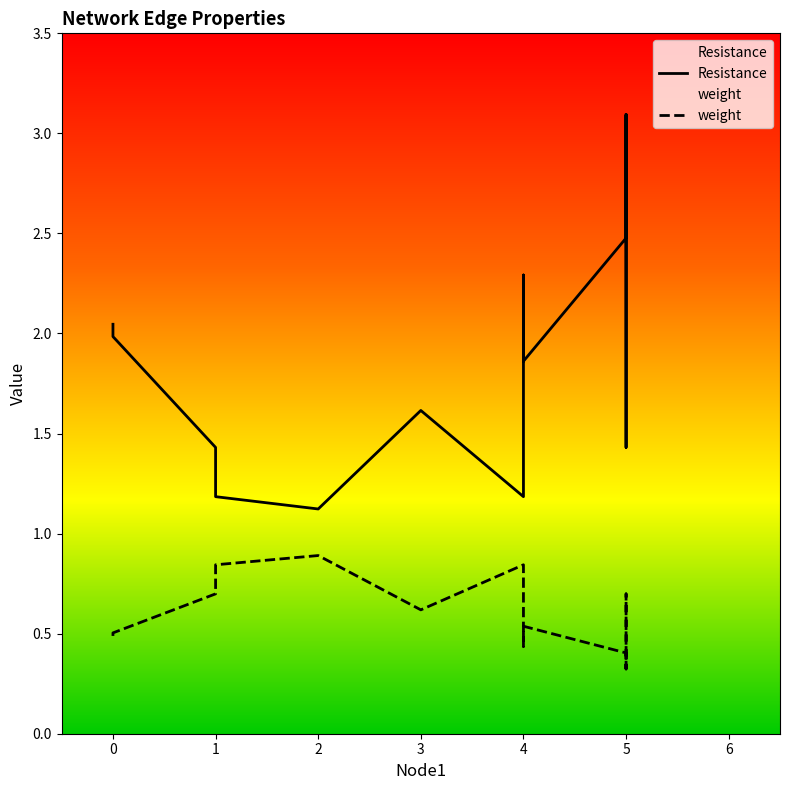

At which category is the sum across all series the highest?

5